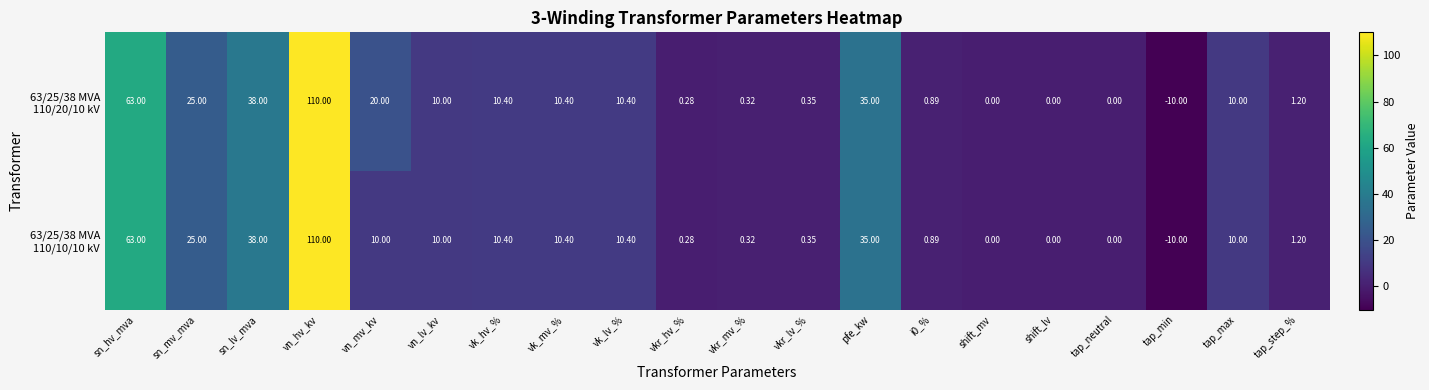

At which category is the sum across all series the highest?

vn_hv_kv